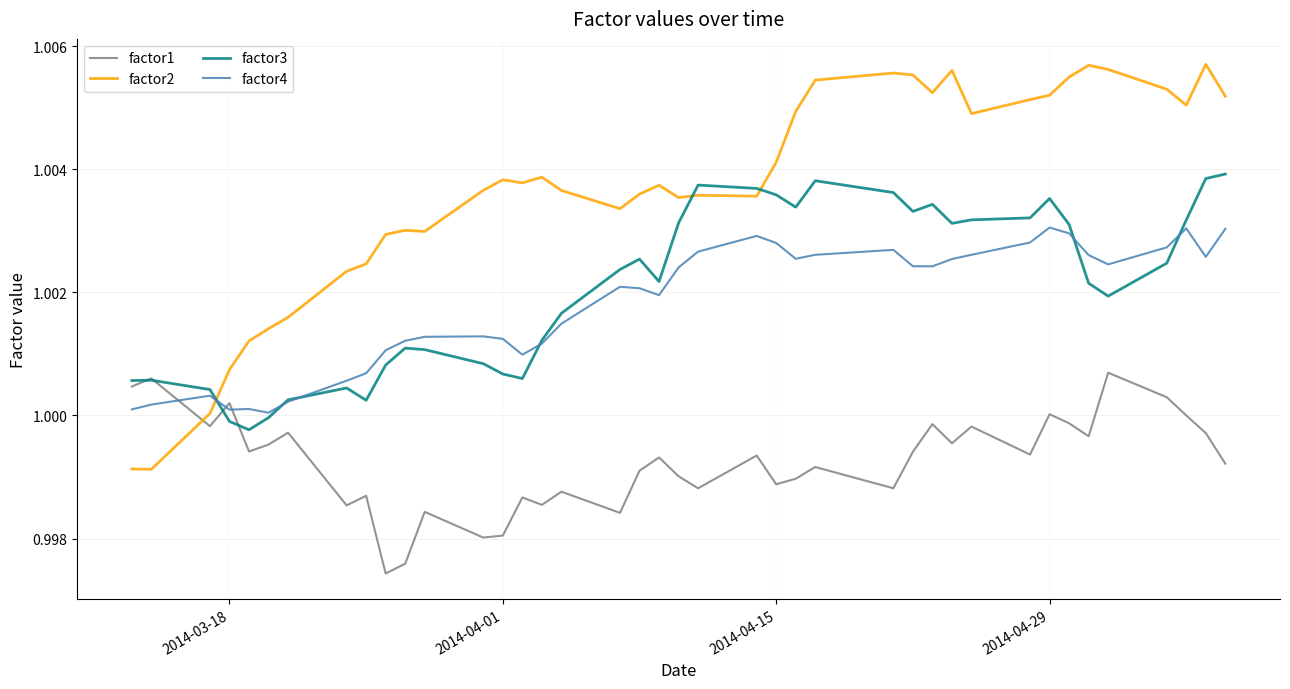

Rank the series by their maximum value, from highest to lowest.

factor2, factor3, factor4, factor1